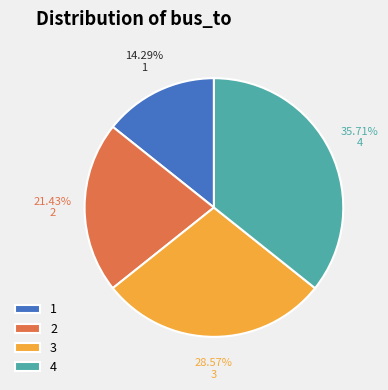

What is the largest slice in the pie chart?

4